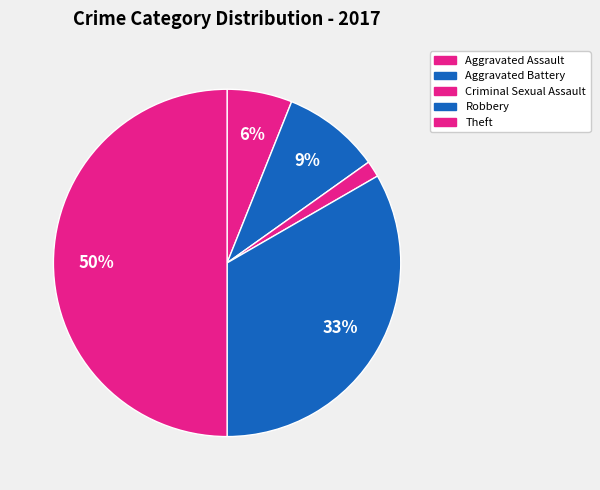

How many slices are in this pie chart?

5